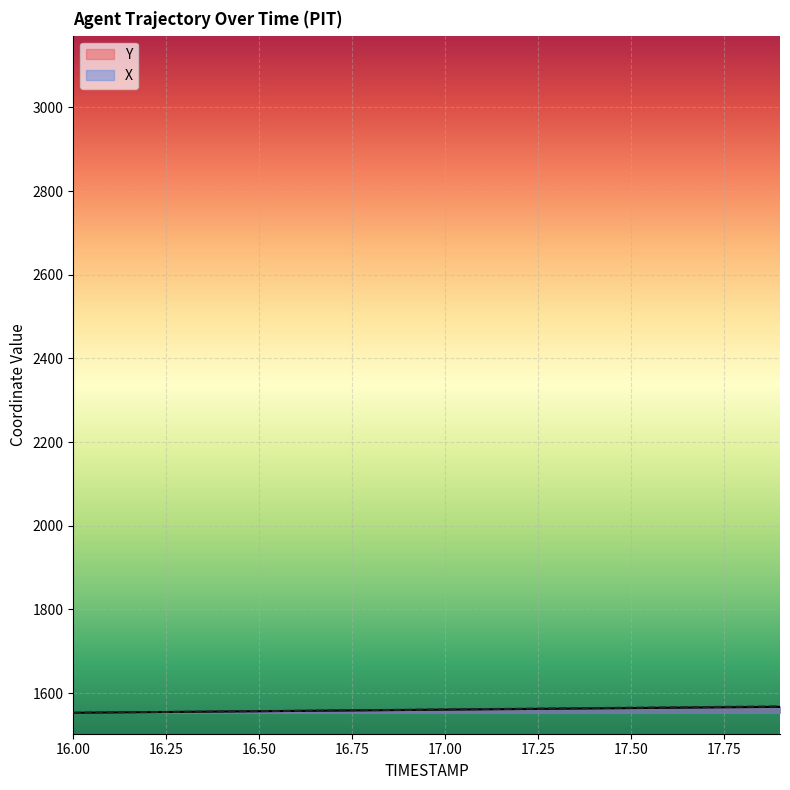

What is the spread (max minus min) of values at 16.8?

0.5